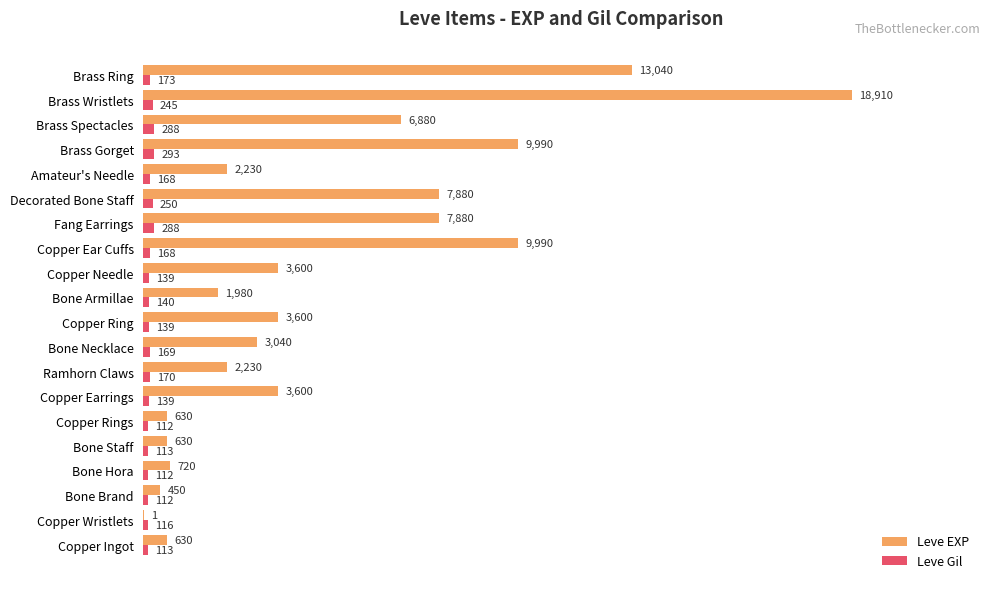

Between Bone Armillae and Decorated Bone Staff, which series saw the biggest shift?

Leve EXP